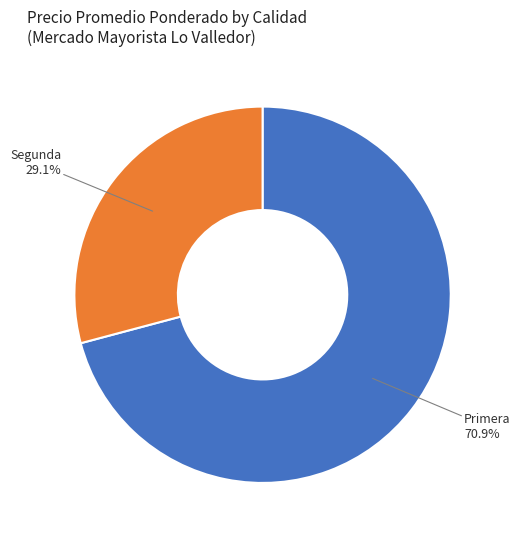

Is there a majority slice in this chart?

Yes